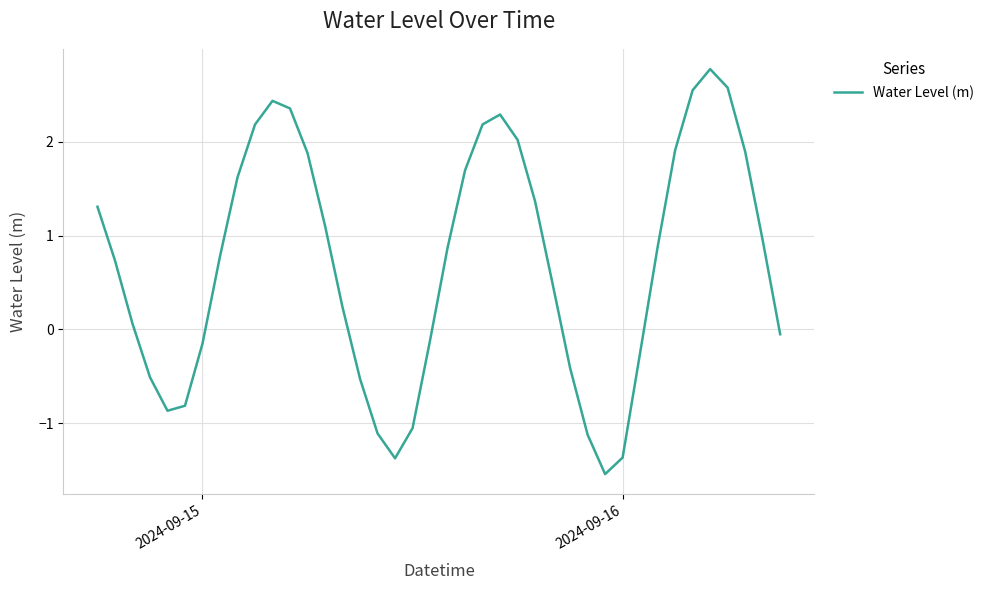

How many negative values are there?

15